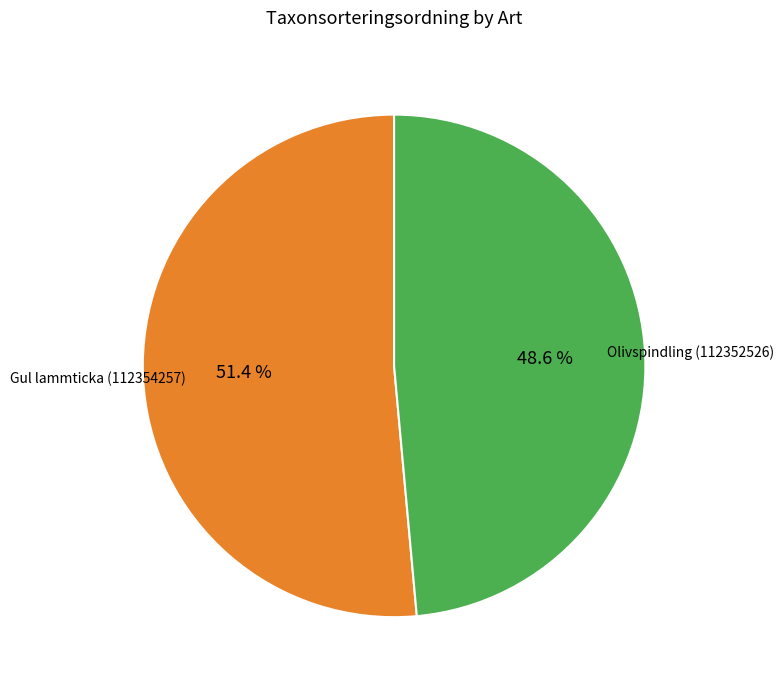

To the nearest percent, what is the difference between the largest and smallest slice percentages?

3%